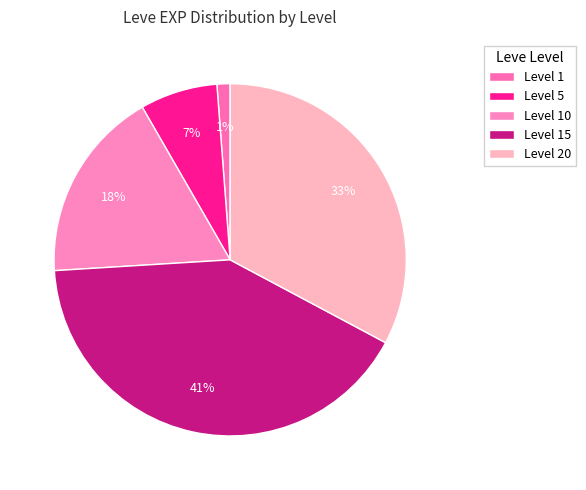

Which category has the biggest portion of the pie?

Level 15